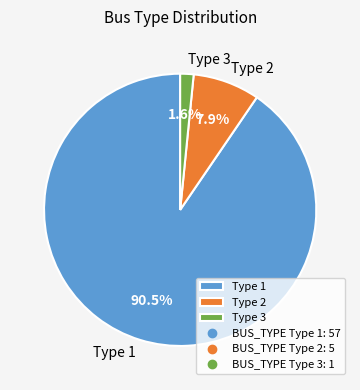

How many segments does this pie chart have?

3